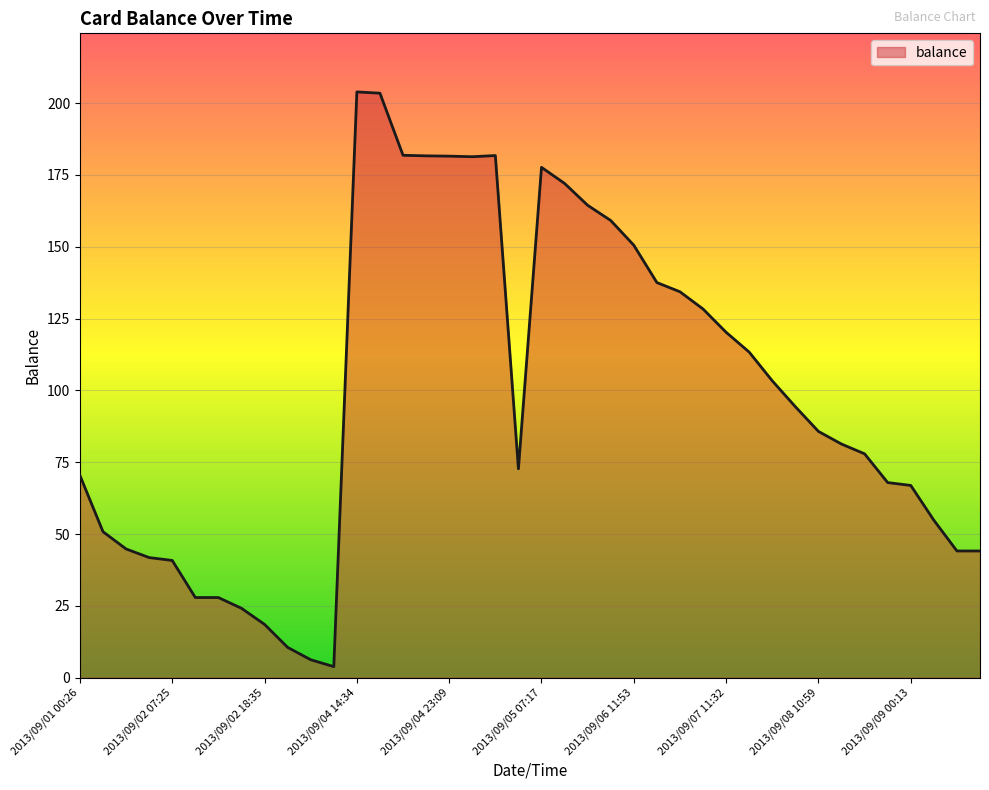

What is the difference between the maximum and minimum values?

200.0